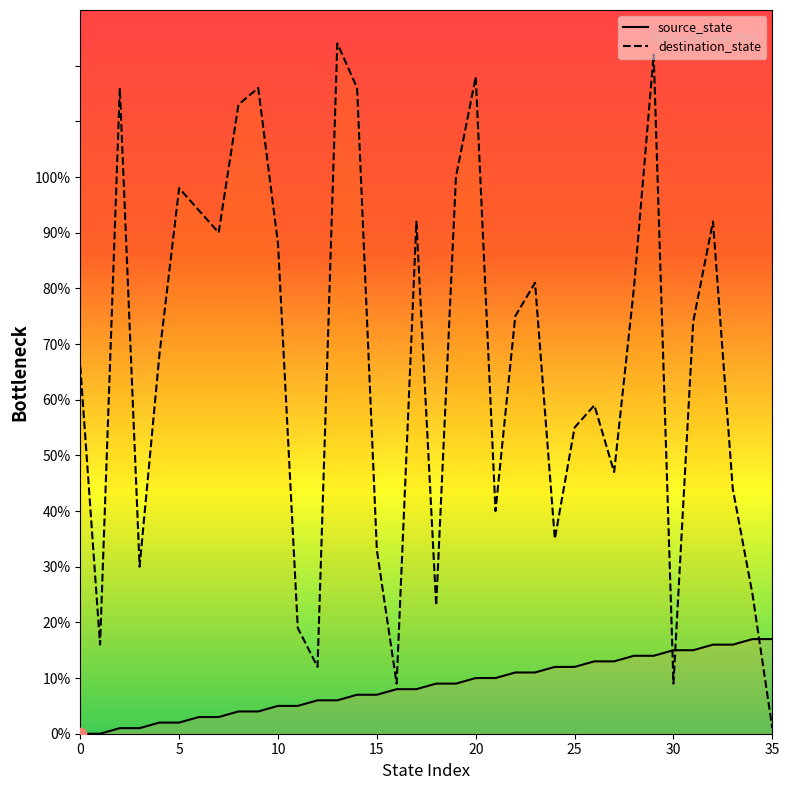

At which category is the sum across all series the highest?

29